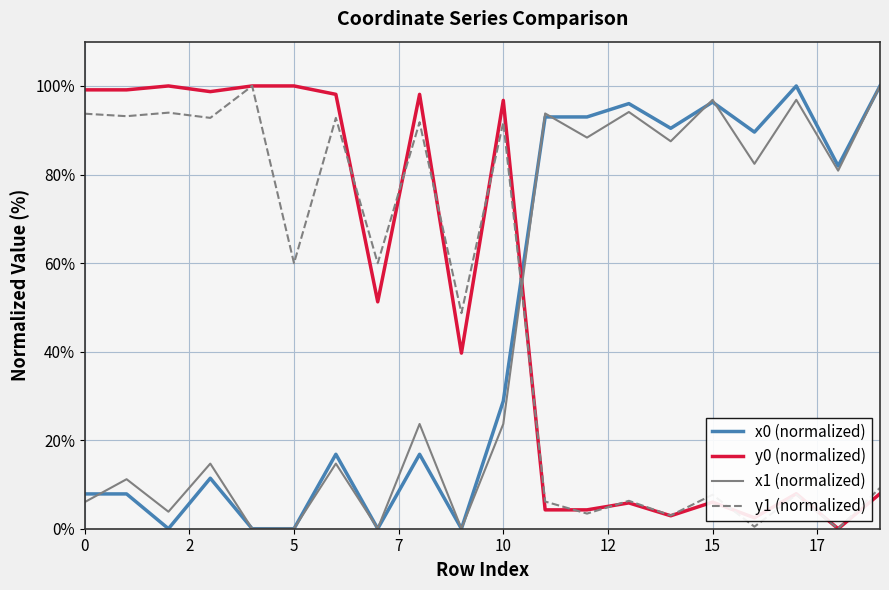

How many positive values does the y0 (normalized) series have?

19